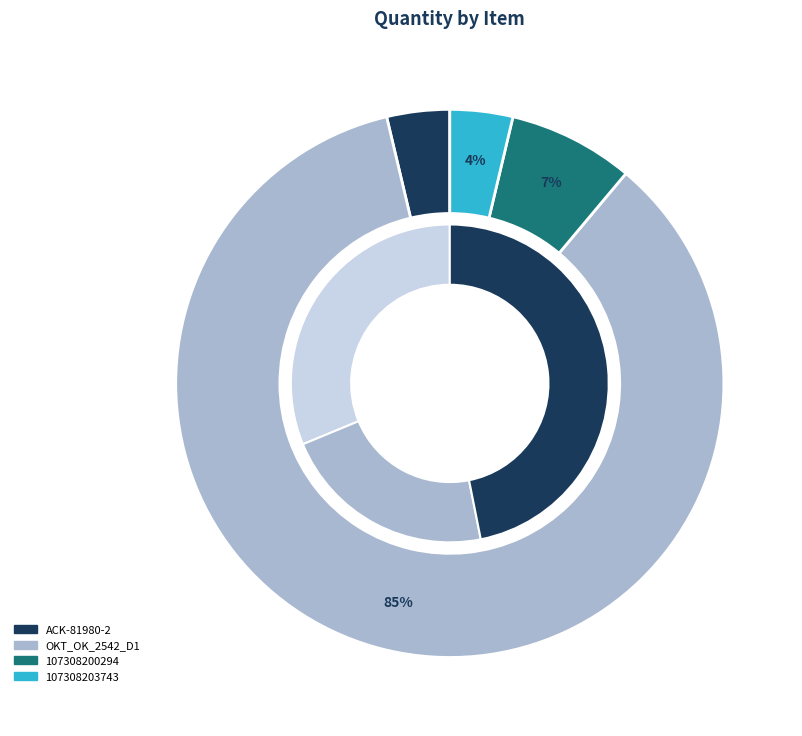

What is the total percentage of 107308203743 and OKT_OK_2542_D1?

88.9%